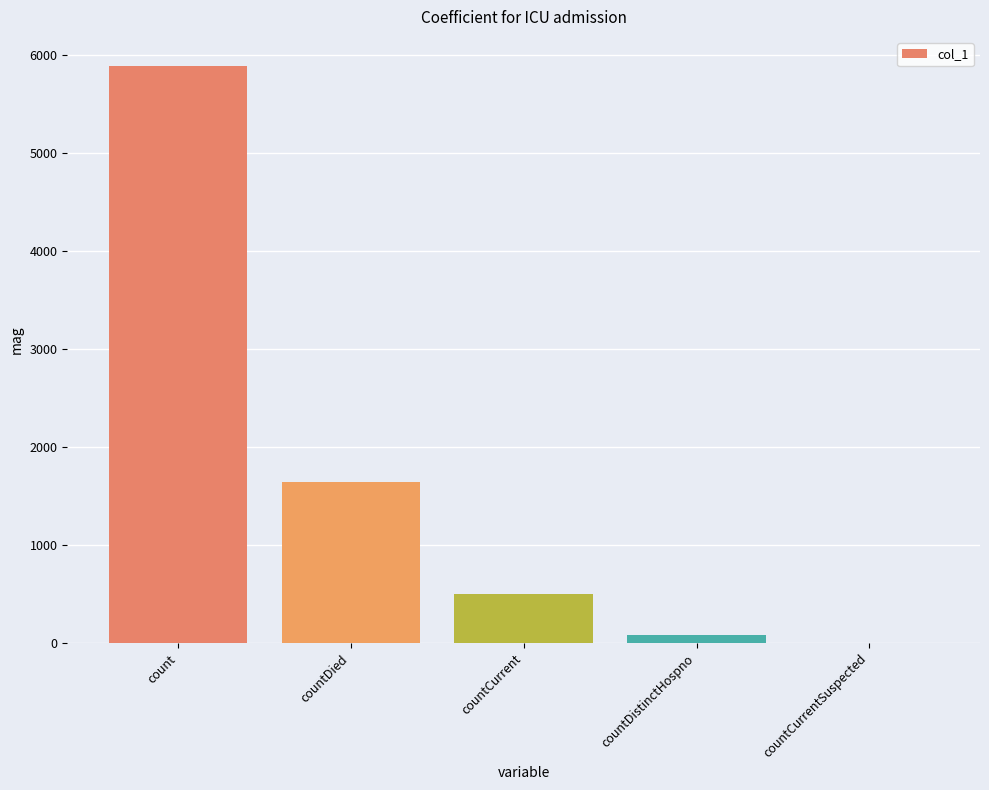

Which has a higher value, countDied or count?

count